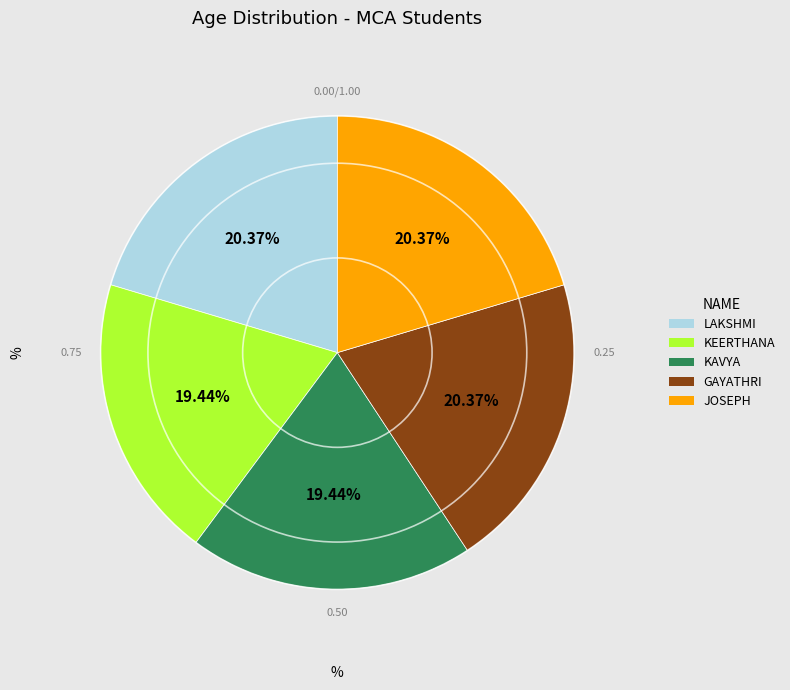

Is it true that GAYATHRI is 13% of the pie?

False